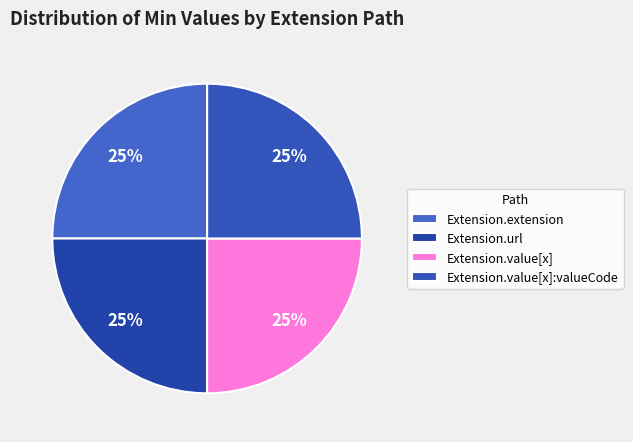

Does any single category account for the majority?

No